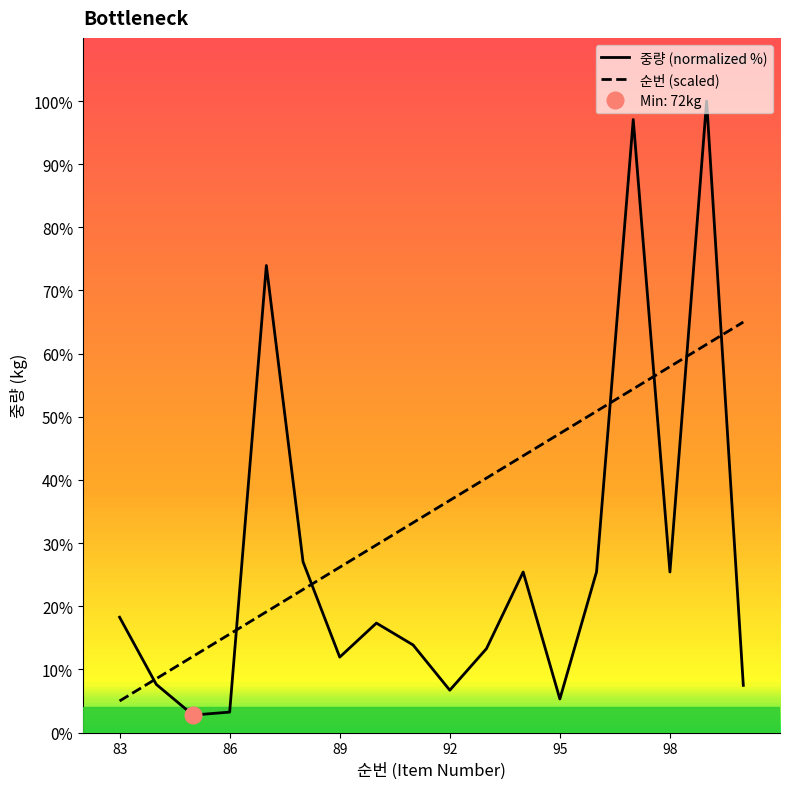

The value of 순번 (scaled) at 92 is 22.6. True or false?

False